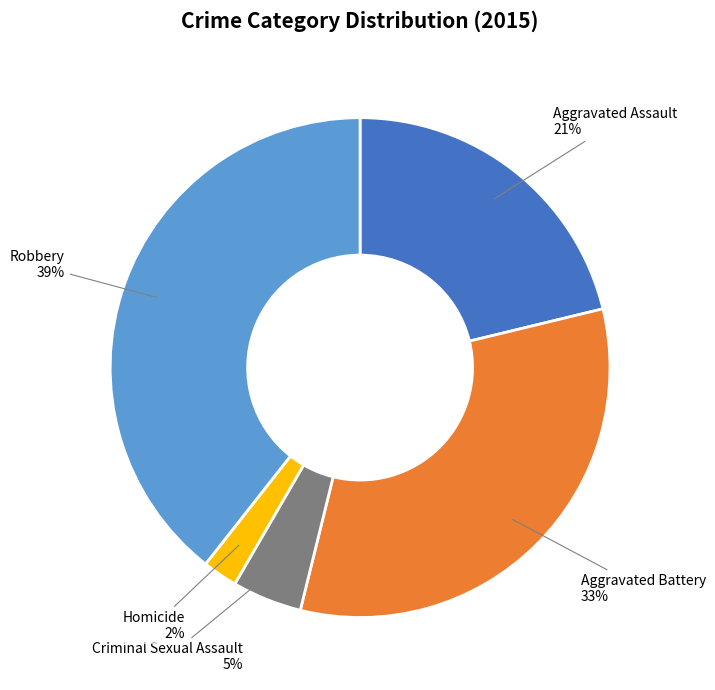

Between Aggravated Assault and Aggravated Battery, which is larger?

Aggravated Battery